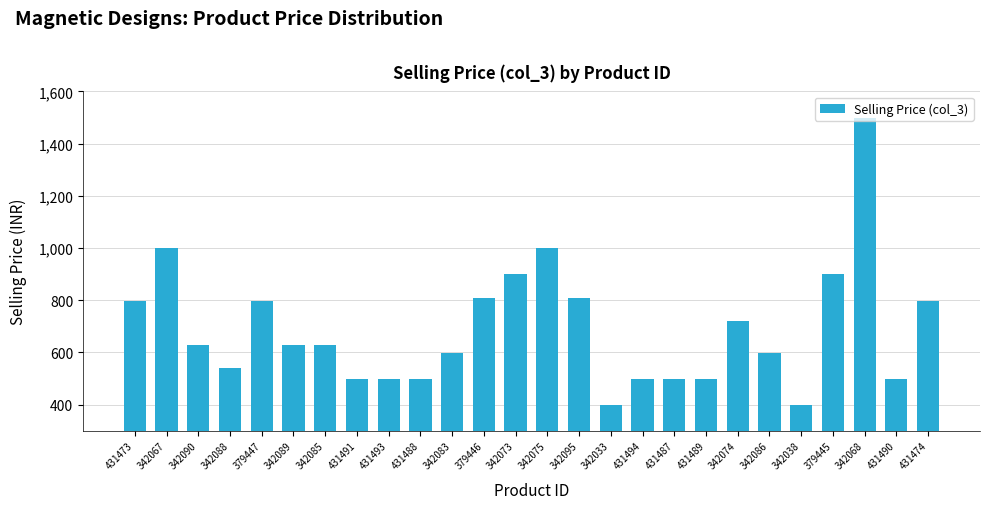

What is the label of the 16th bar from the left?

342033